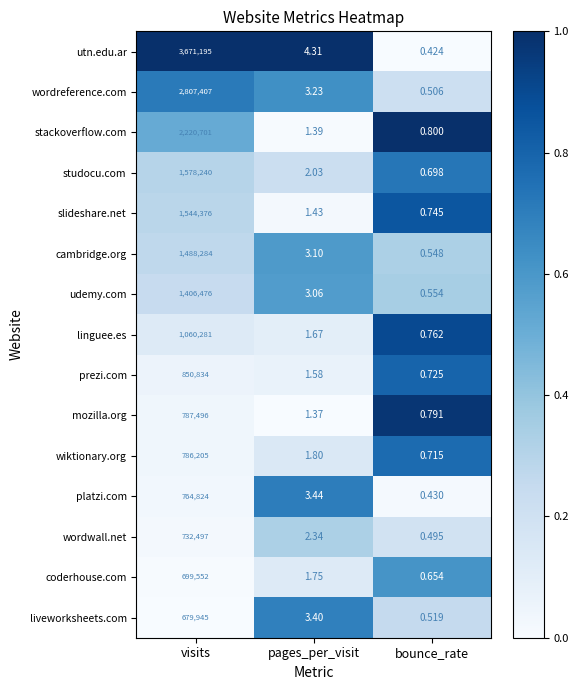

Which category has the lowest value across all series?

bounce_rate